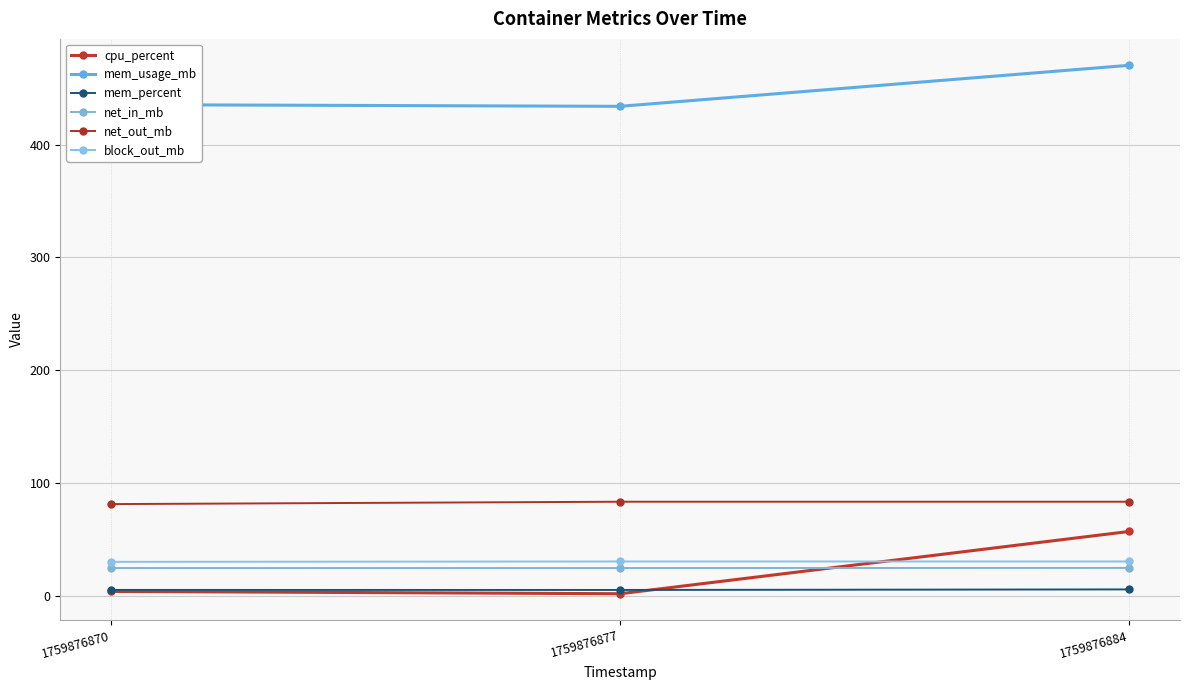

What is the greatest value displayed?

470.1